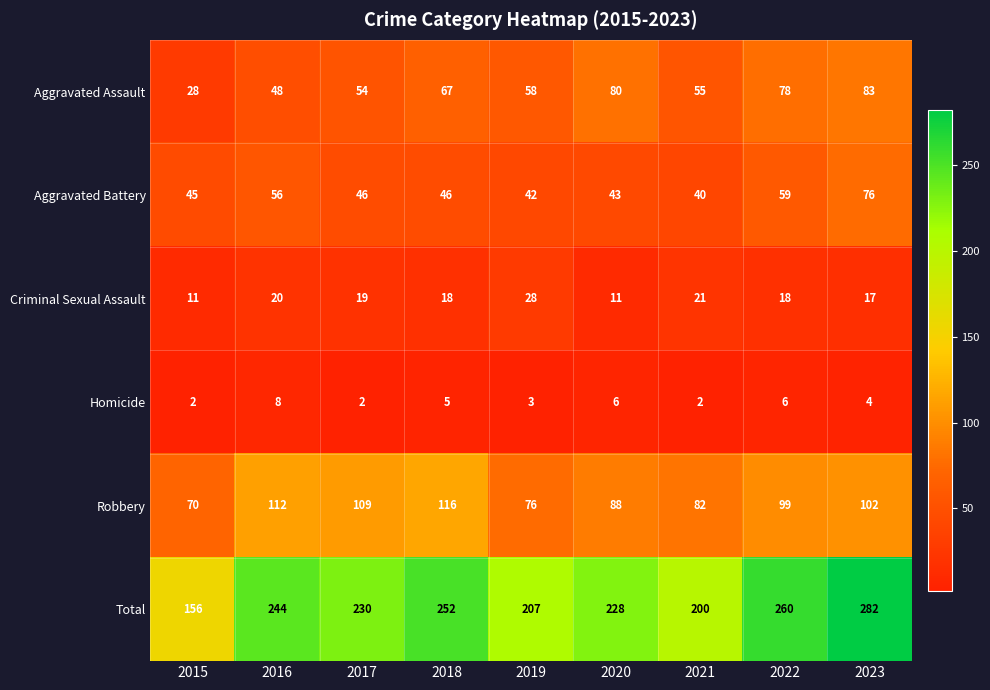

Which series changed the most between 2020 and 2021?

Total